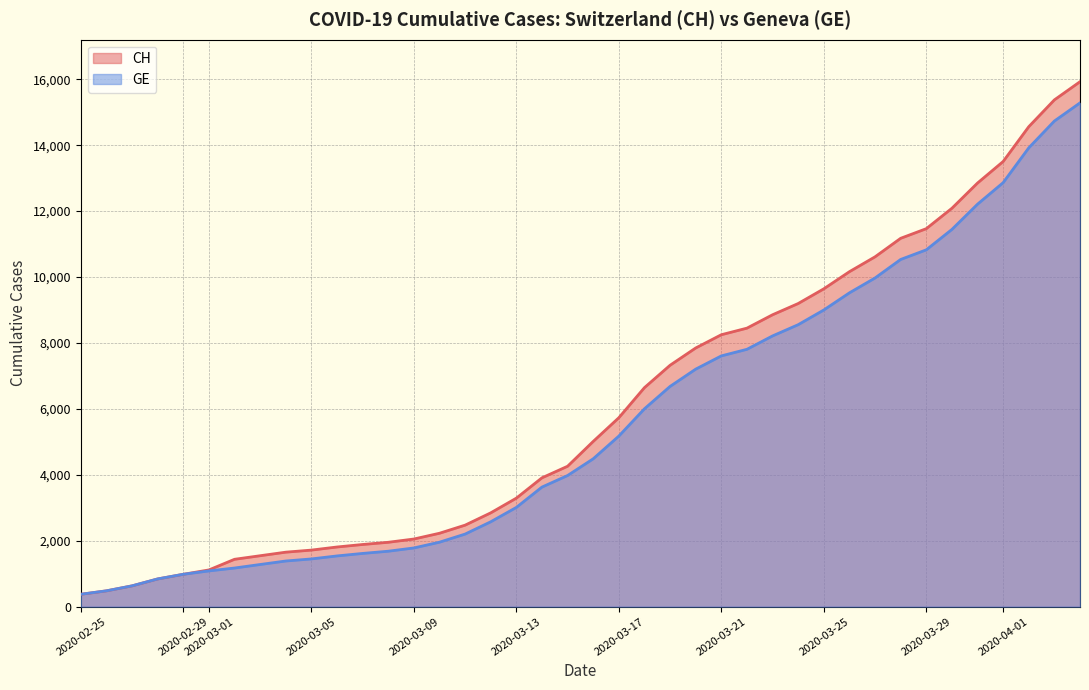

Is it true that GE equals 603 at 2020-03-05?

False